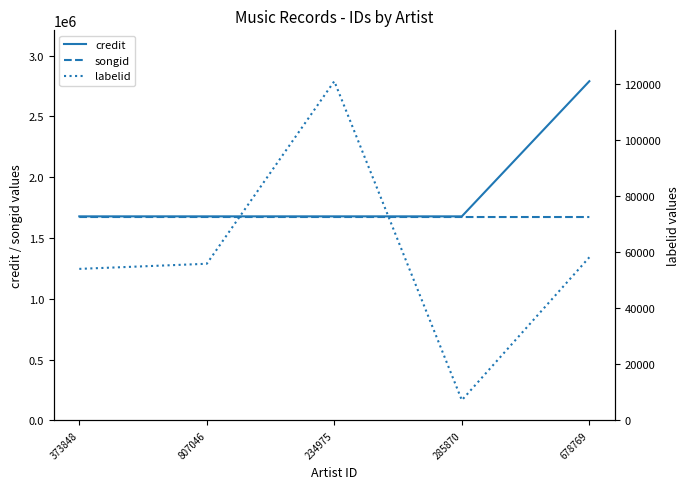

At how many categories does at least one series exceed 2695214?

1